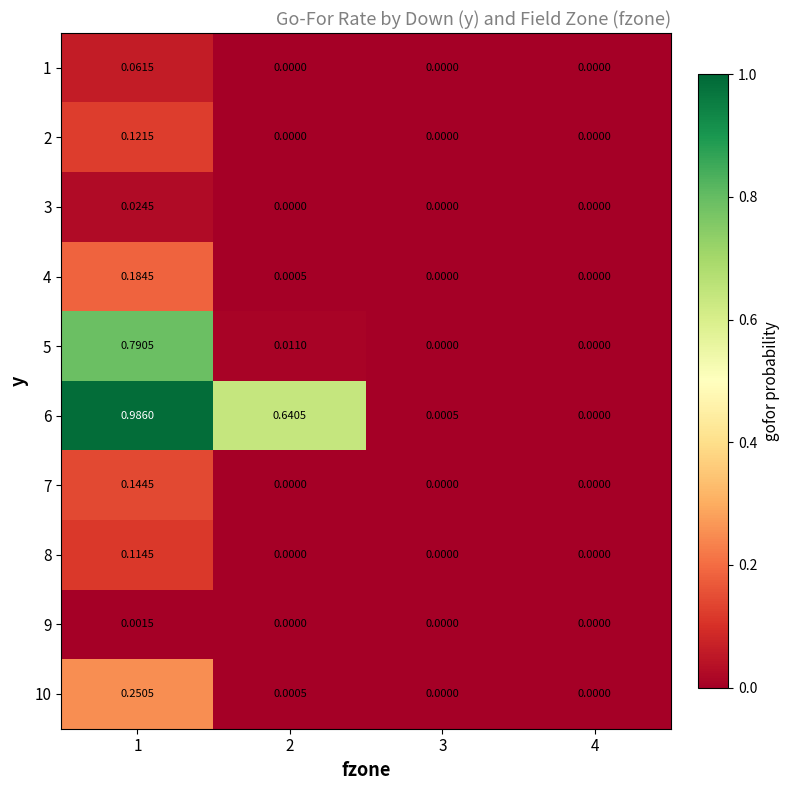

Is the value of 10 at 1 greater than the value of 9 at 1?

Yes